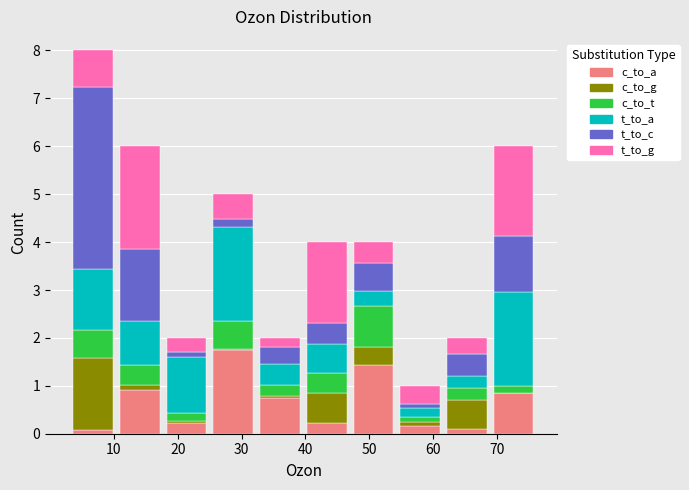

What is the total height of the stacked bar covering 32 to 40 on the x-axis? Neither the bar edges nor the heights are printed on the chart, so give them approximately, as read against the axes.

2